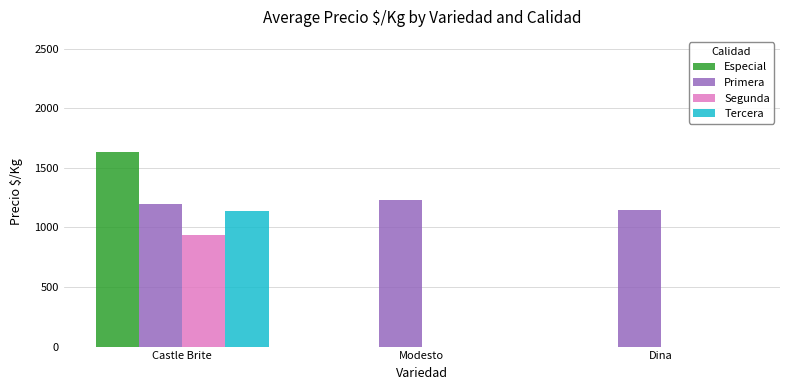

The value of Tercera at Modesto is 0.0. True or false?

True